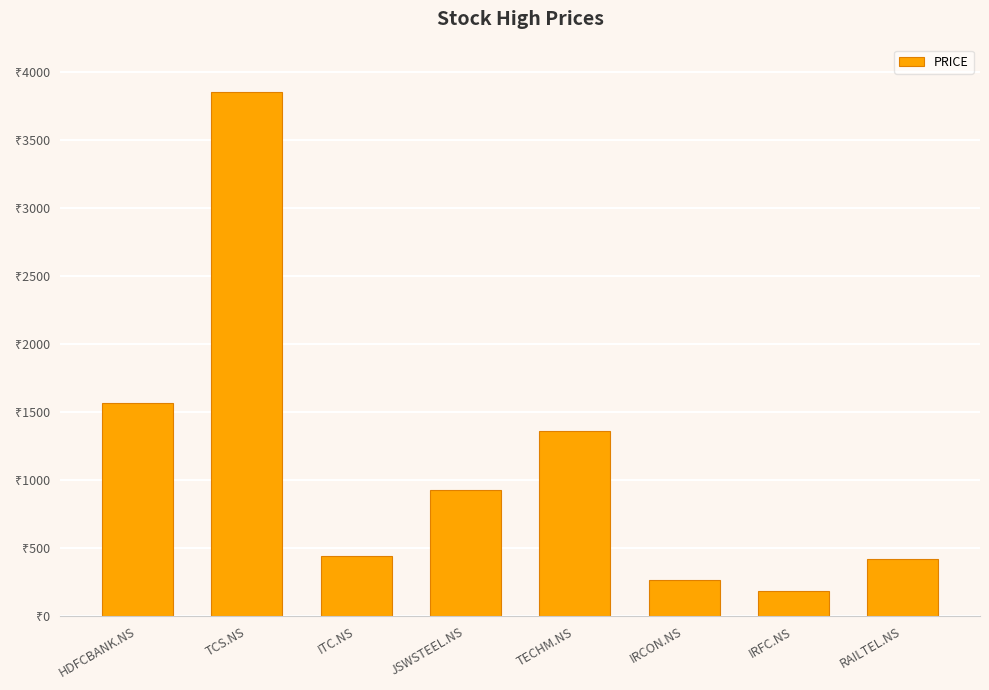

The chart shows a value of 418 at RAILTEL.NS. True or false?

True